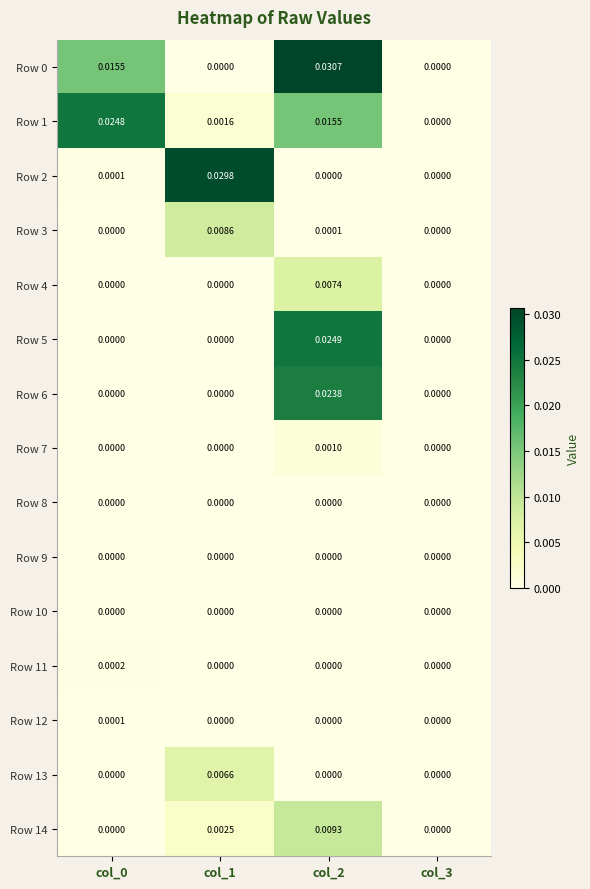

Is the value of Row 14 at col_3 greater than the value of Row 3 at col_1?

No